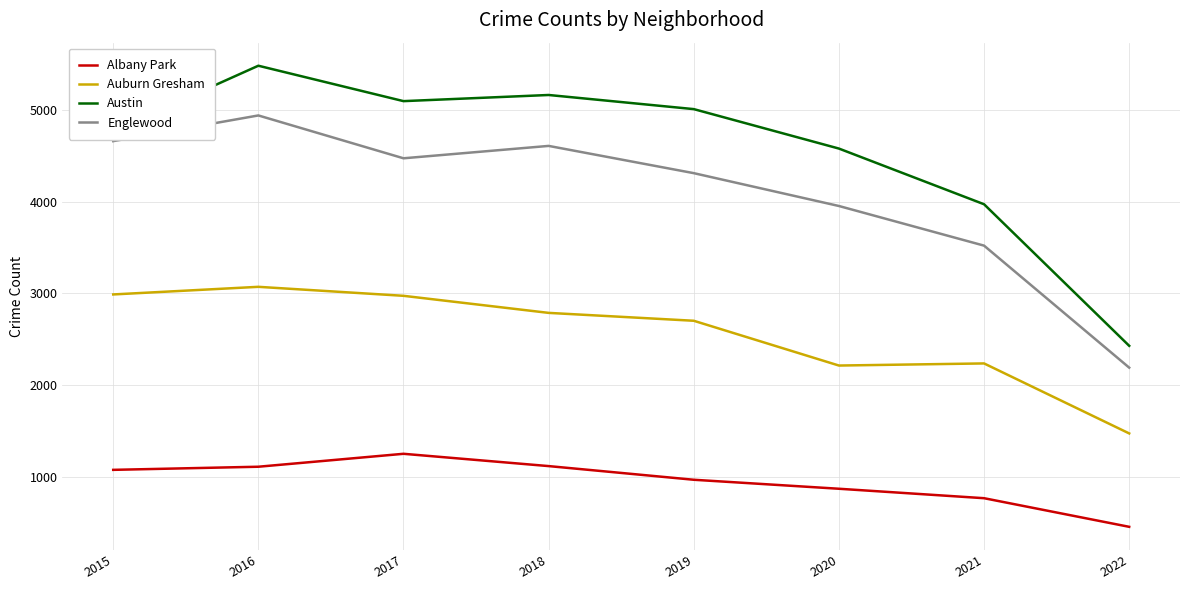

What is the spread (max minus min) of values at 2019?

4040